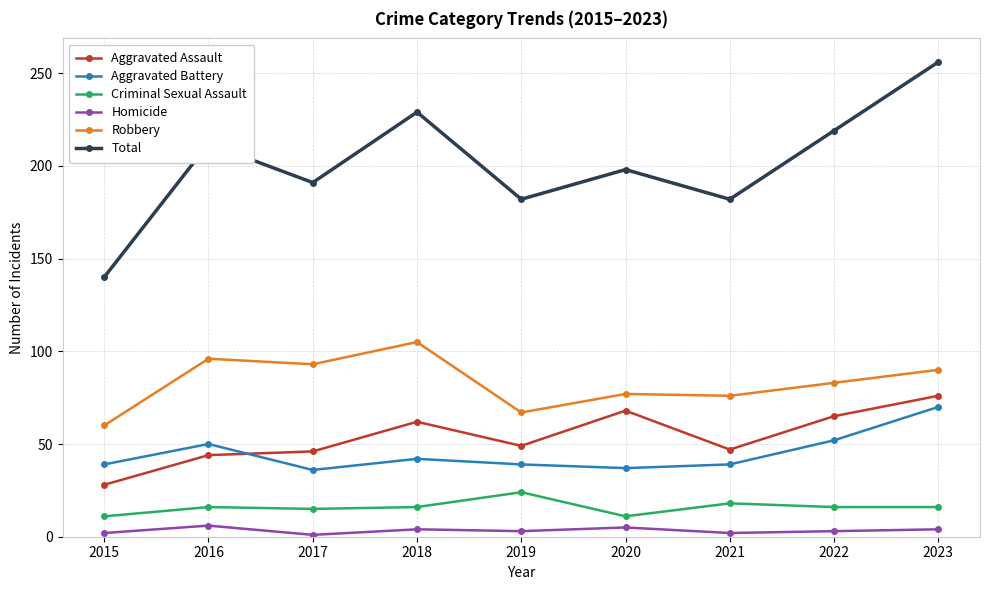

At how many categories does at least one series exceed 252?

1